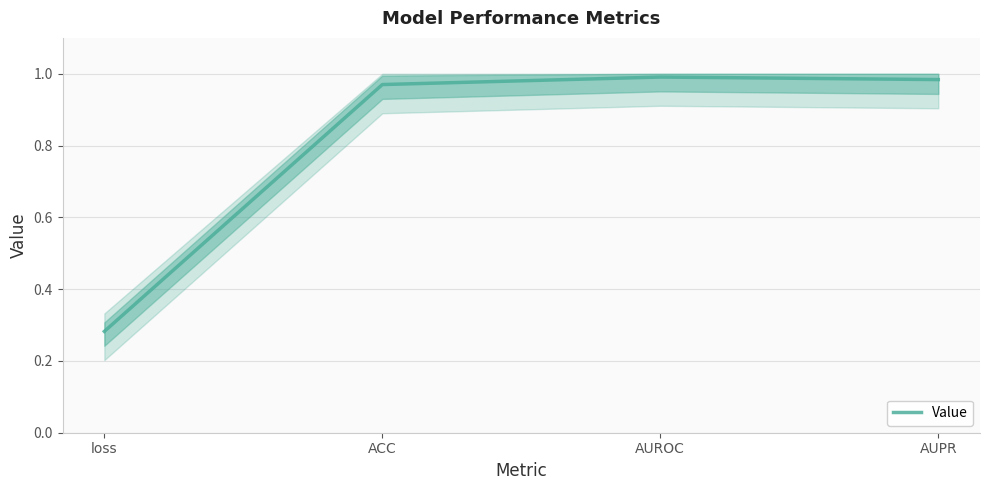

Reading right to left, transcribe all the data shown in this chart.

AUPR=1.0	AUROC=1.0	ACC=1.0	loss=0.3